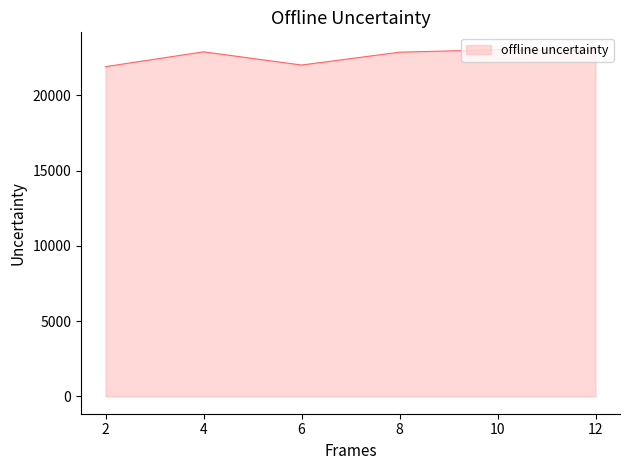

What is the maximum value shown in the chart?

23038